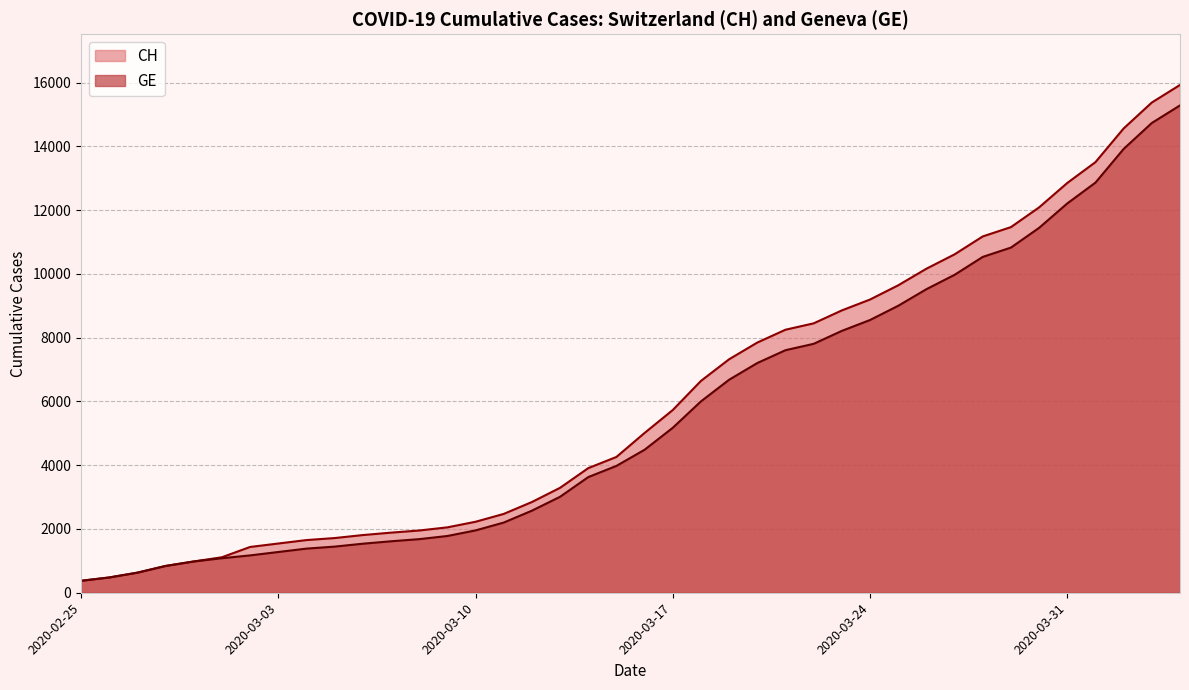

Rank the series by their average value, from highest to lowest.

CH, GE